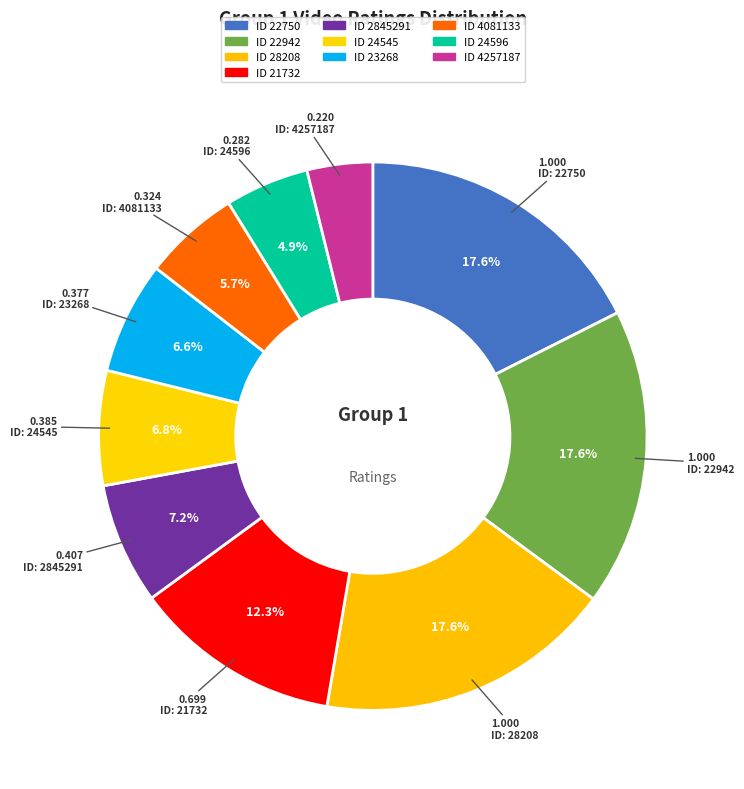

How many segments does this pie chart have?

10